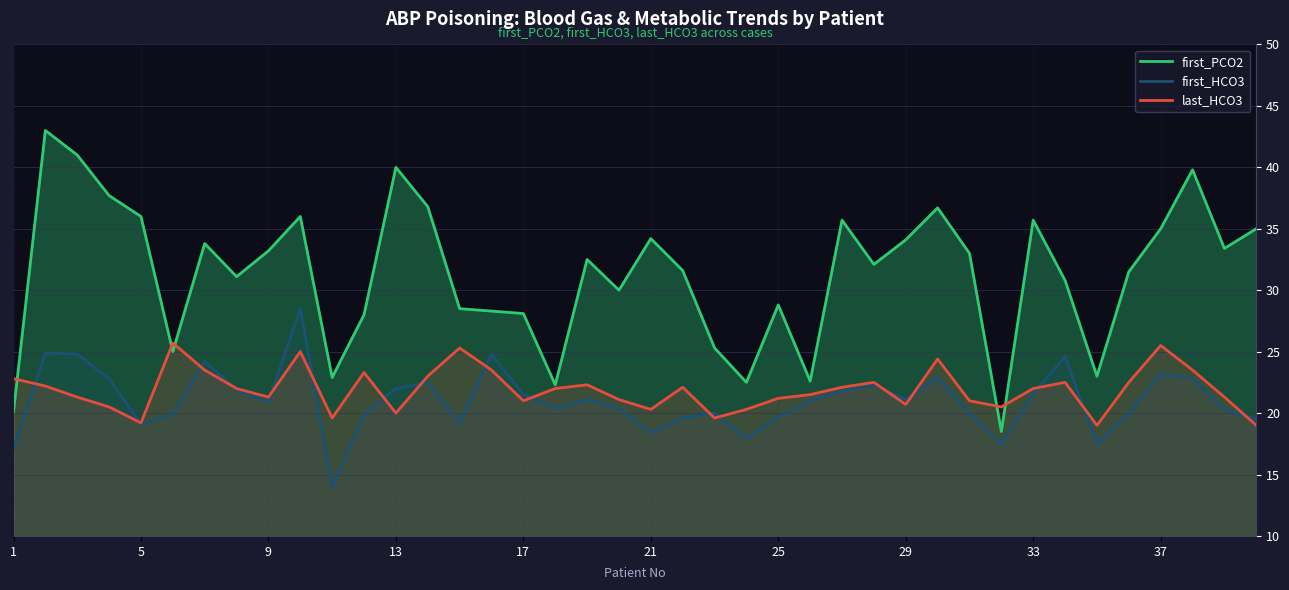

Which series has the largest total across all categories?

first_PCO2